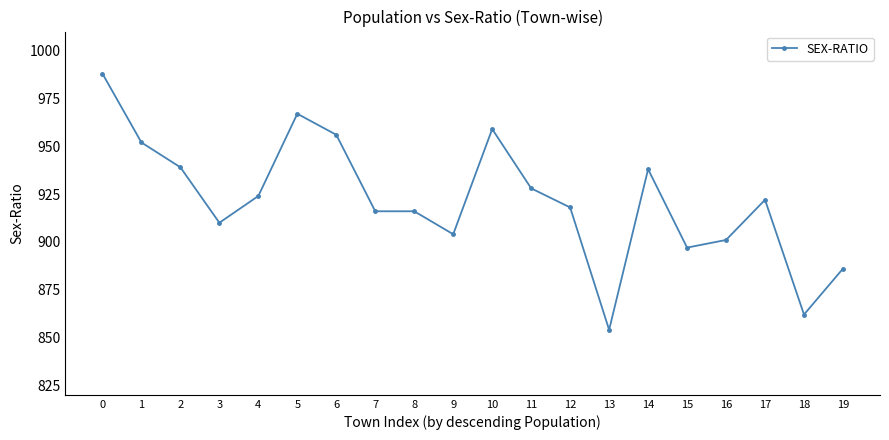

Is this an area chart (filled region under the line)?

No